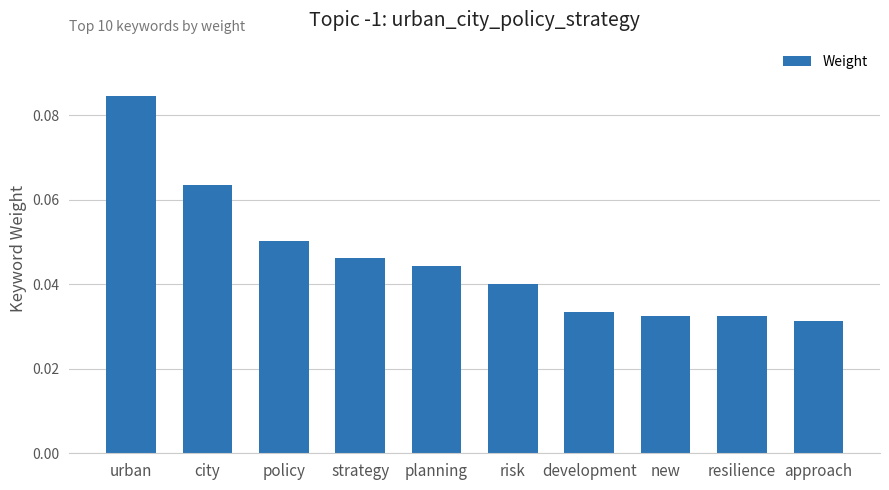

What is the sum of all values?

0.5